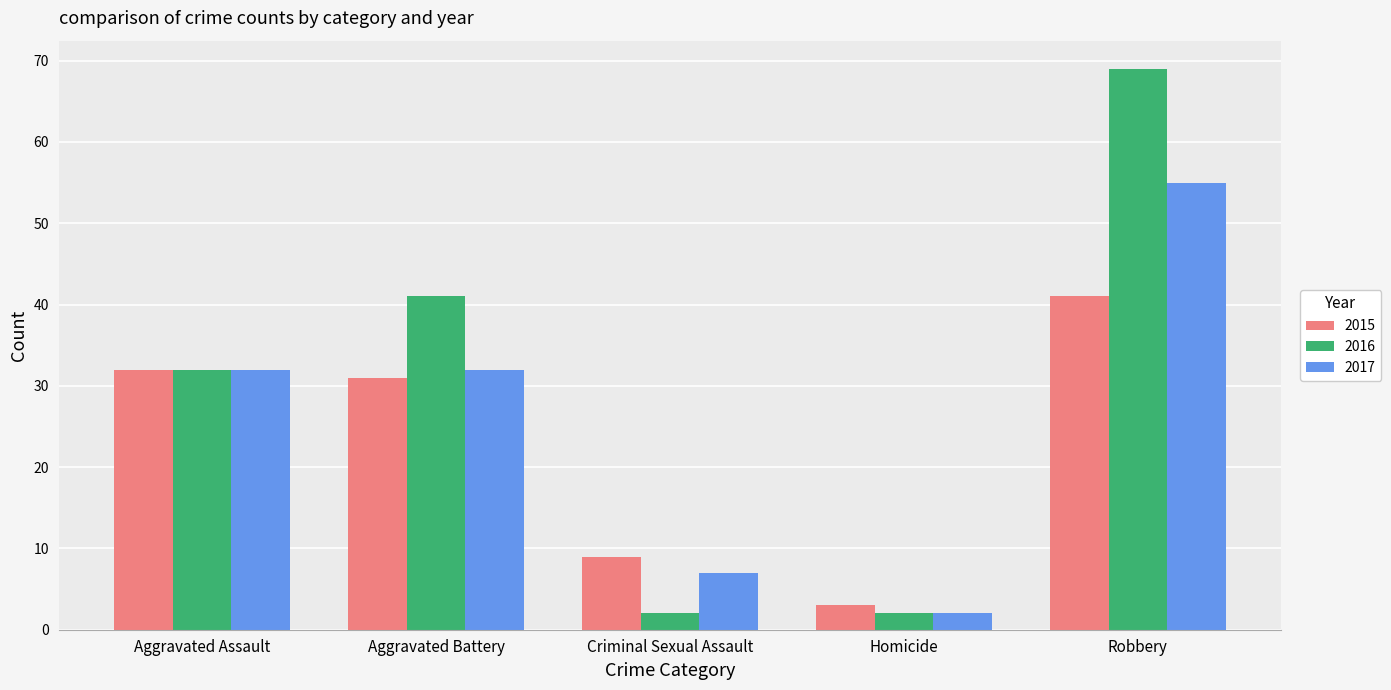

What is the value of the 2017 bar at the 2nd from the left?

32